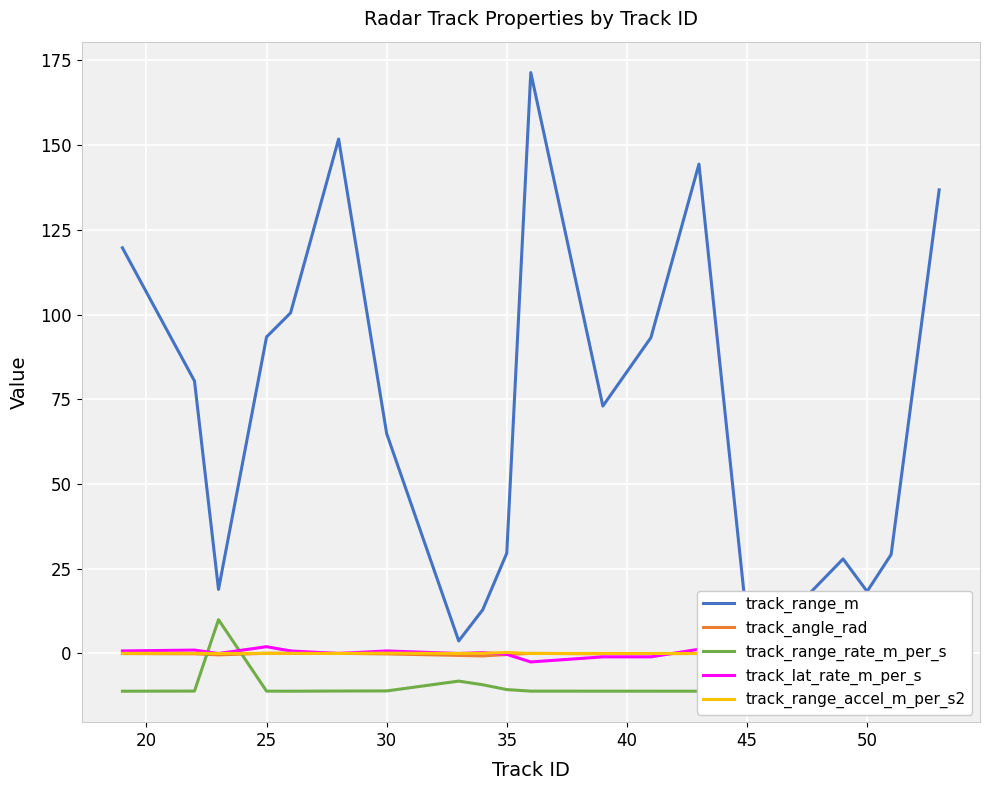

What is the difference between the maximum and minimum values in the track_angle_rad series?

1.5